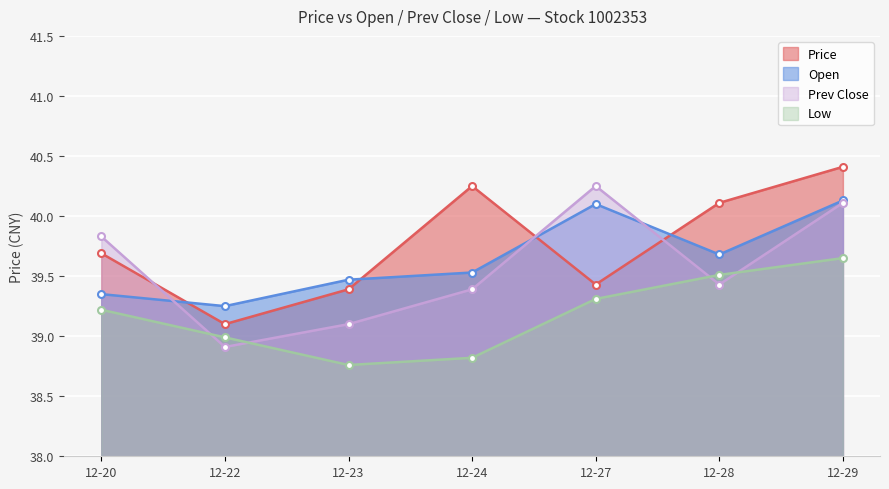

What is the value of the Low point at the 1st from the left?

39.2